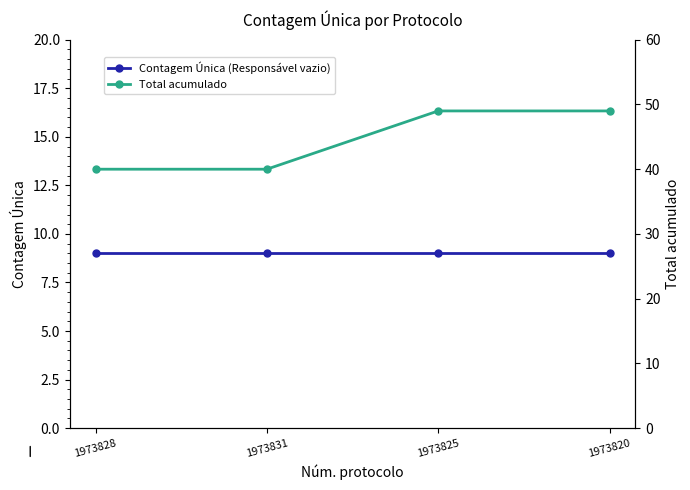

Which series changed the most between 1973831 and 1973825?

Total acumulado